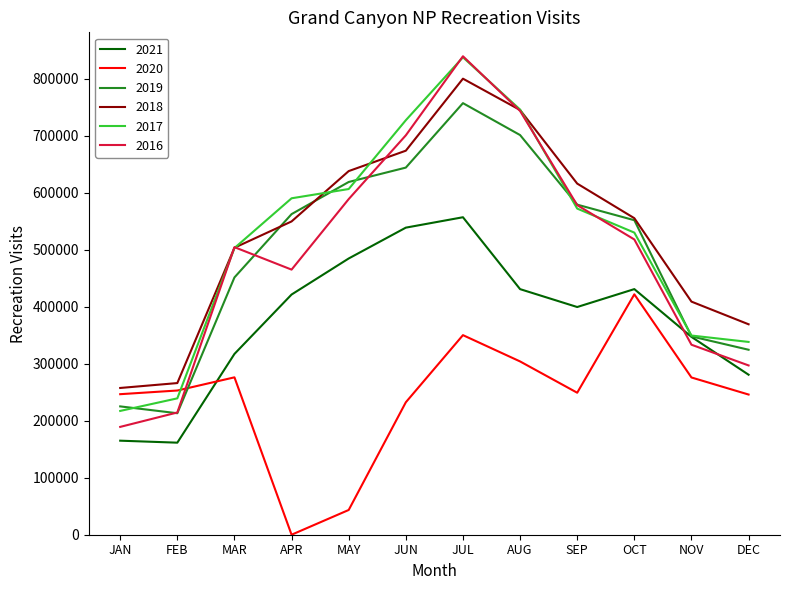

Between MAR and JUL, which series saw the biggest shift?

2016